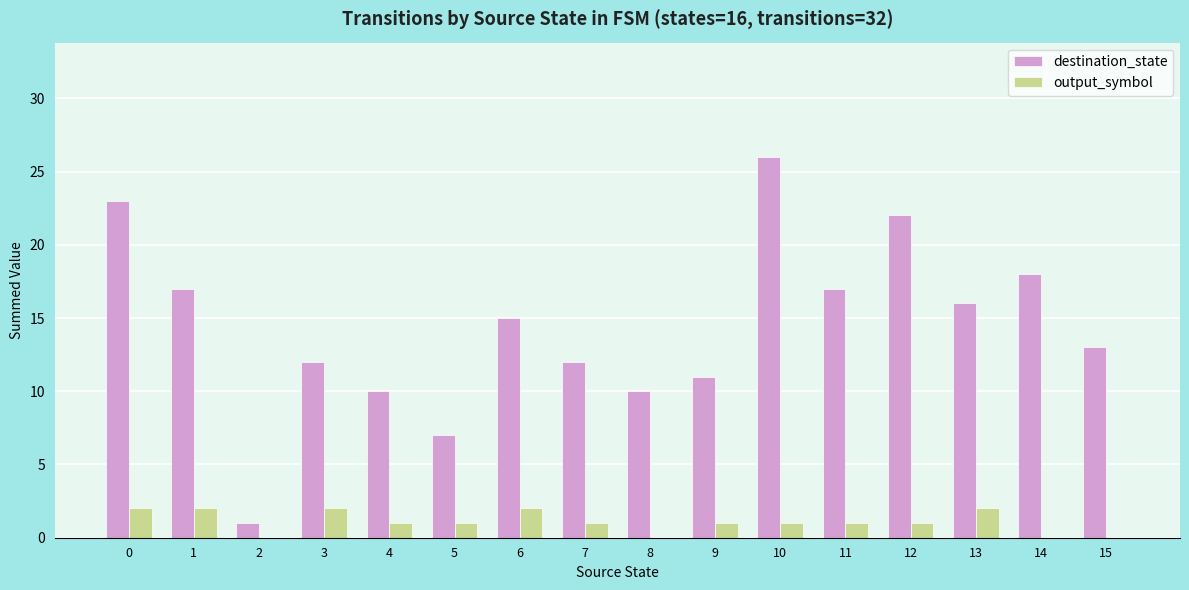

Reading left to right, what are all the values shown in this chart?

destination_state: 23	17	1	12	10	7	15	12	10	11	26	17	22	16	18	13
output_symbol: 2	2	0	2	1	1	2	1	0	1	1	1	1	2	0	0